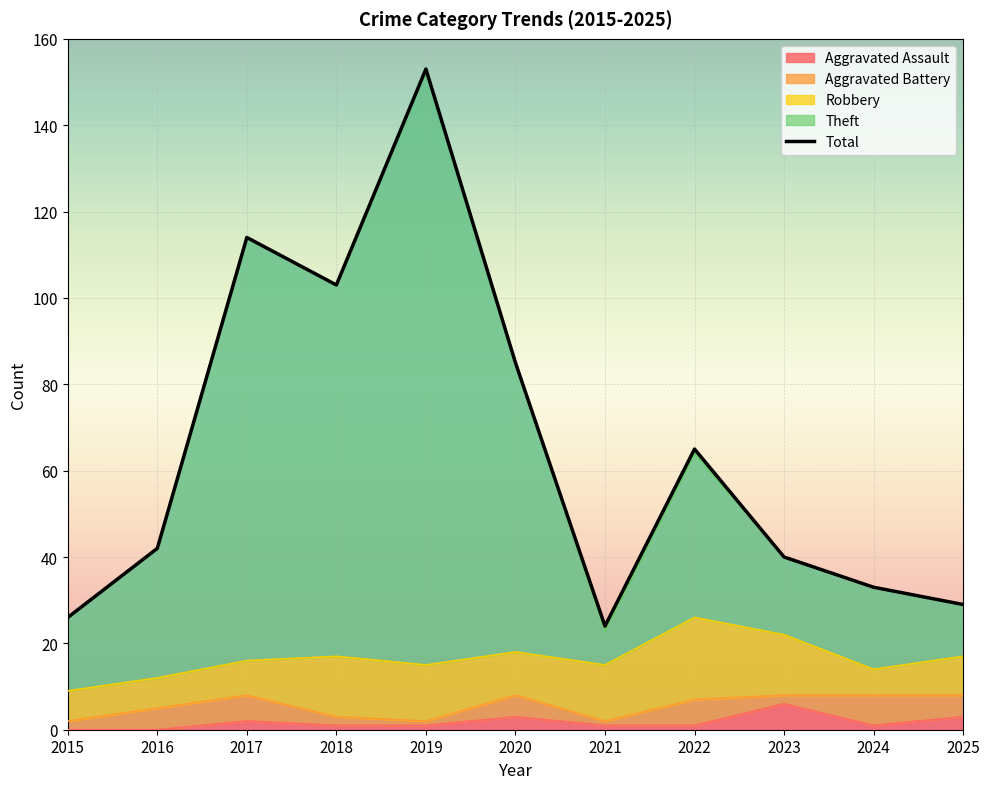

Reading right to left, list all the values displayed in this chart.

2025=29	2024=33	2023=40	2022=65	2021=24	2020=85	2019=153	2018=103	2017=114	2016=42	2015=26